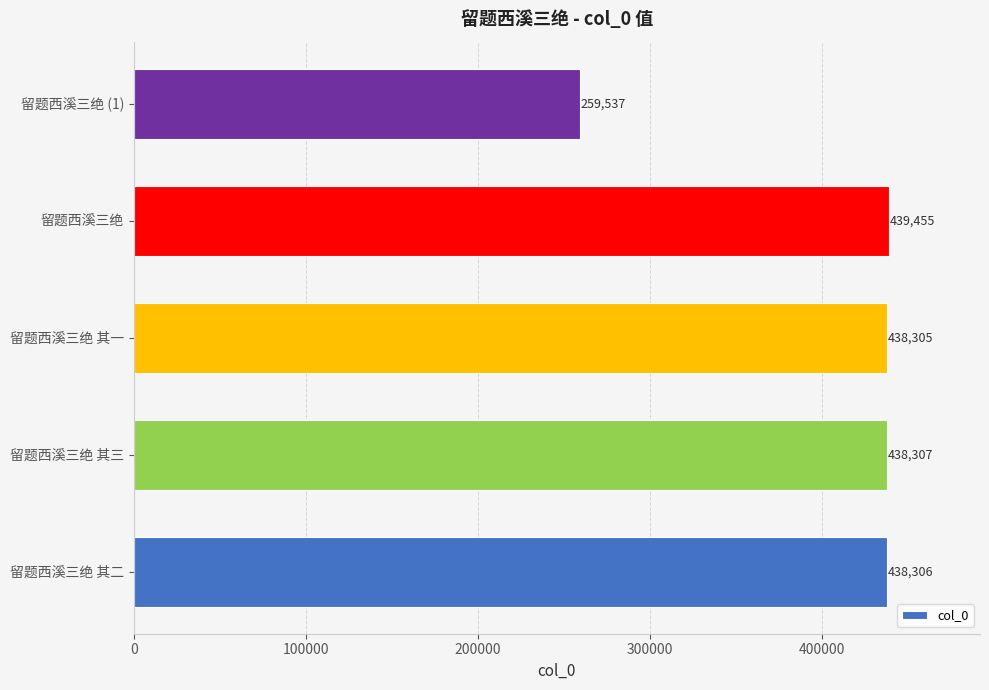

Reading bottom to top, list all the values displayed in this chart.

438306	438307	438305	439455	259537